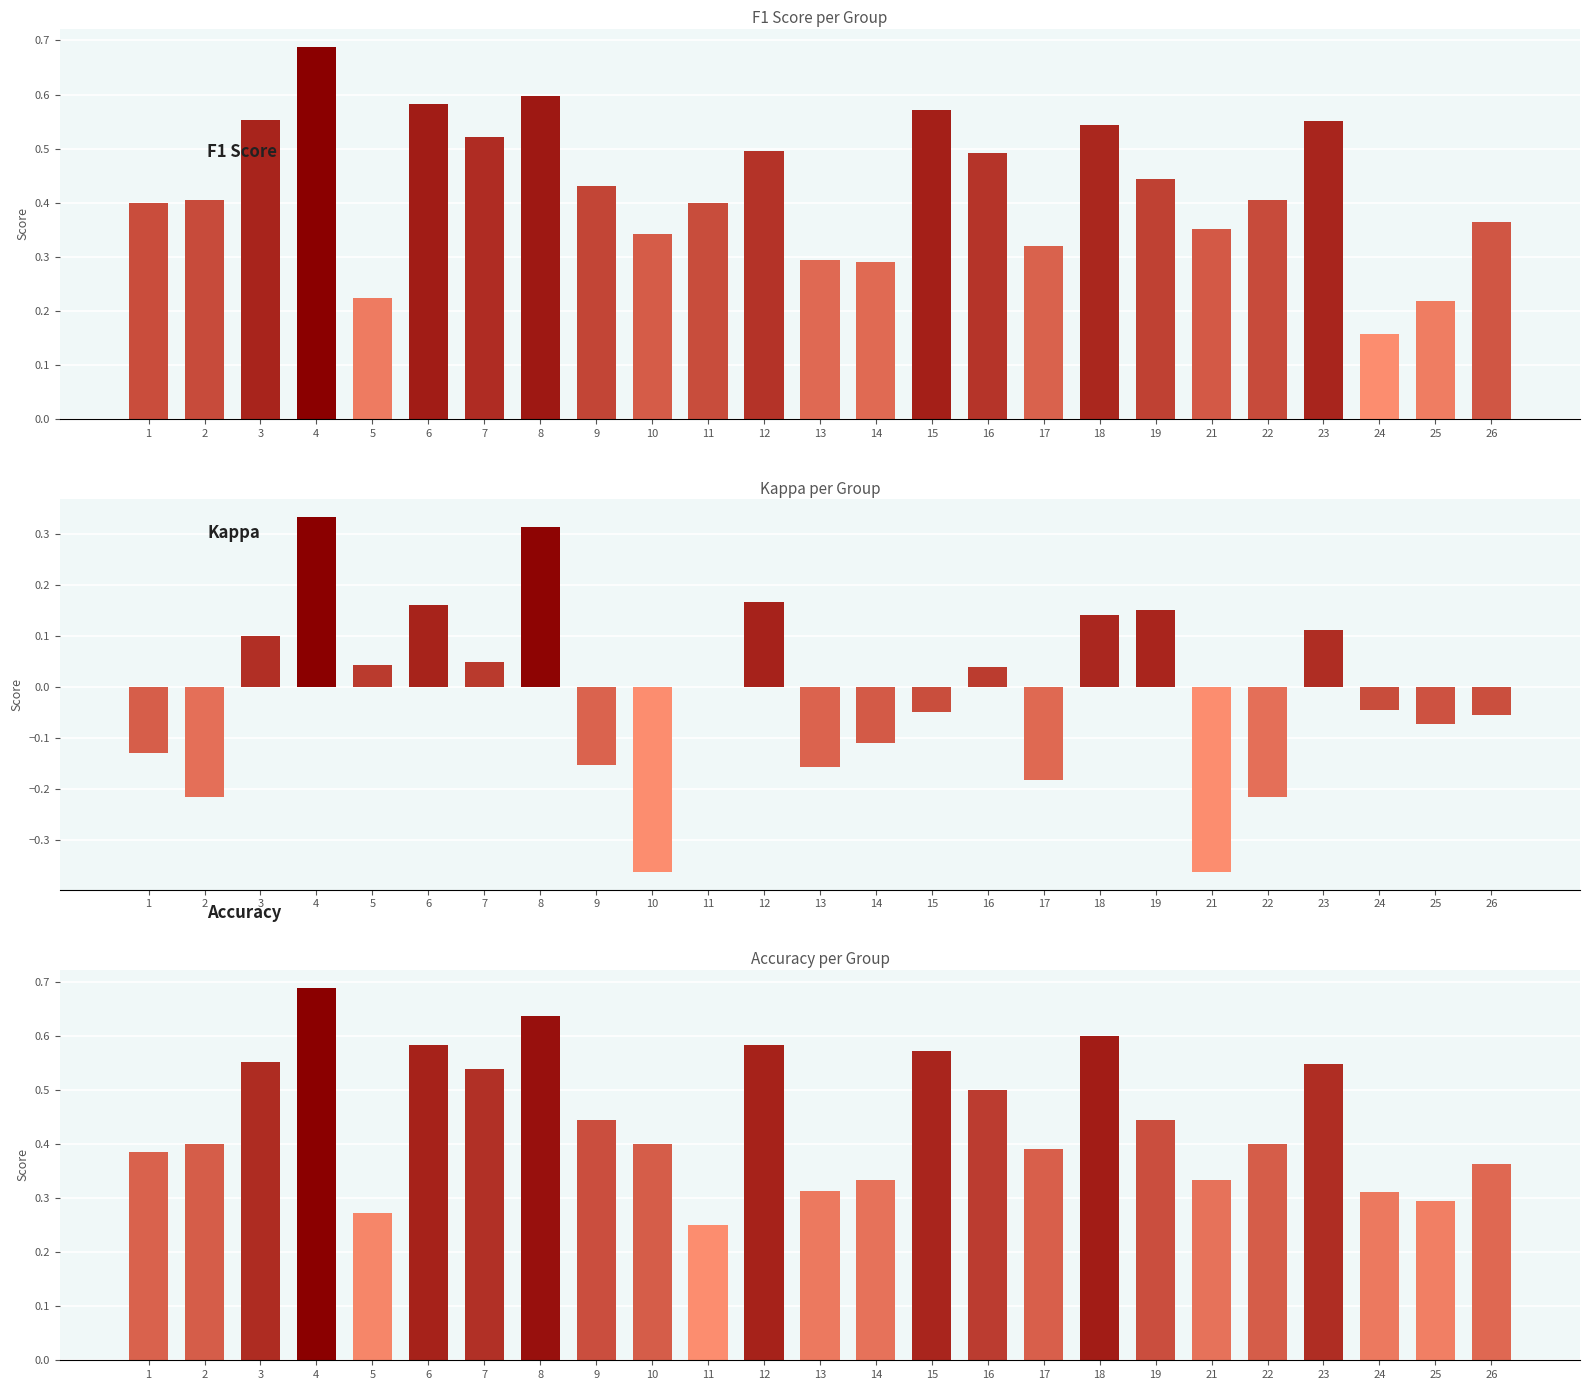

Reading left to right, extract all data points from this chart.

f1: 0.4	0.4	0.6	0.7	0.2	0.6	0.5	0.6	0.4	0.3	0.4	0.5	0.3	0.3	0.6	0.5	0.3	0.5	0.4	0.4	0.4	0.6	0.2	0.2	0.4
kappa: -0.1	-0.2	0.1	0.3	0.0	0.2	0.0	0.3	-0.2	-0.4	0.0	0.2	-0.2	-0.1	-0.1	0.0	-0.2	0.1	0.2	-0.4	-0.2	0.1	-0.0	-0.1	-0.1
accuracy: 0.4	0.4	0.6	0.7	0.3	0.6	0.5	0.6	0.4	0.4	0.2	0.6	0.3	0.3	0.6	0.5	0.4	0.6	0.4	0.3	0.4	0.5	0.3	0.3	0.4